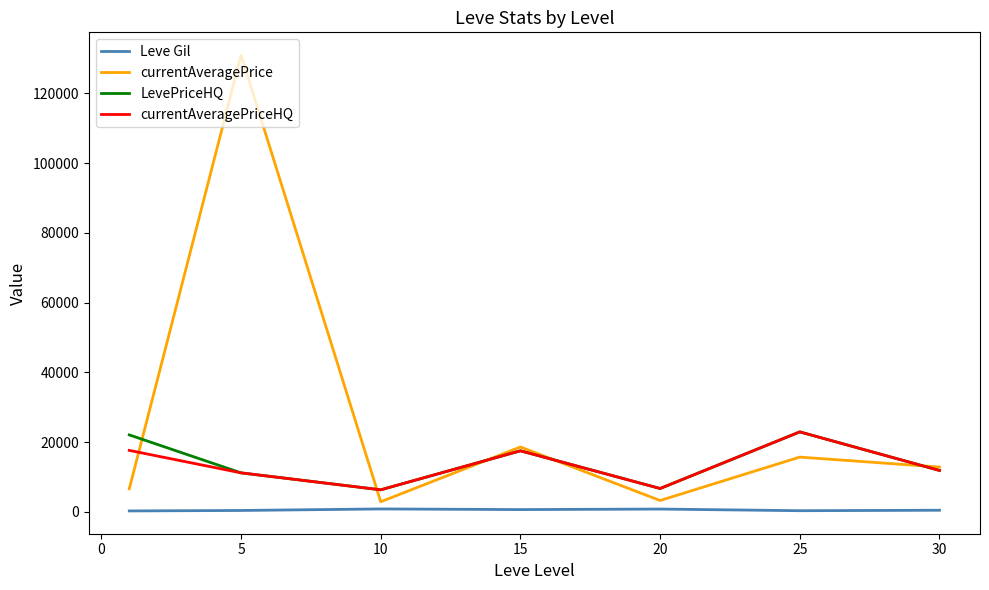

Which series has the largest range (max minus min)?

currentAveragePrice